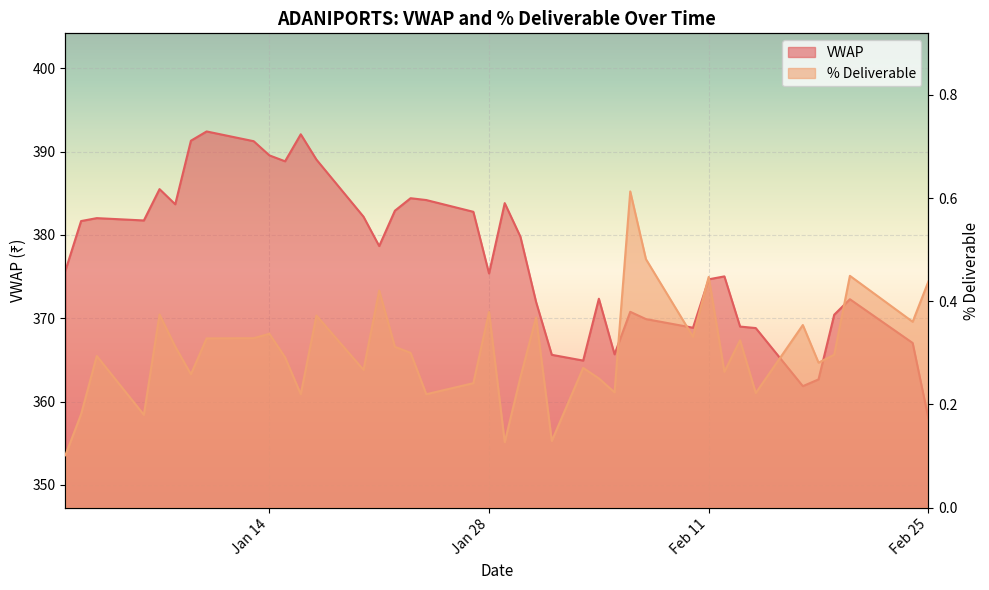

At which category is the sum across all series the highest?

2020-01-10